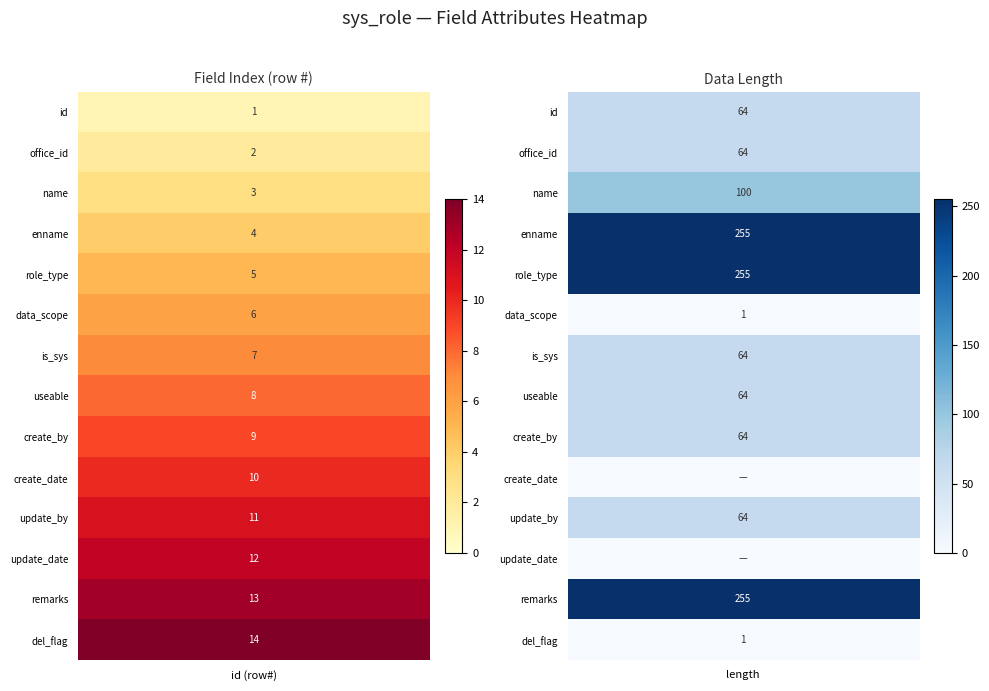

Where is id nearest to the value 7?

is_sys